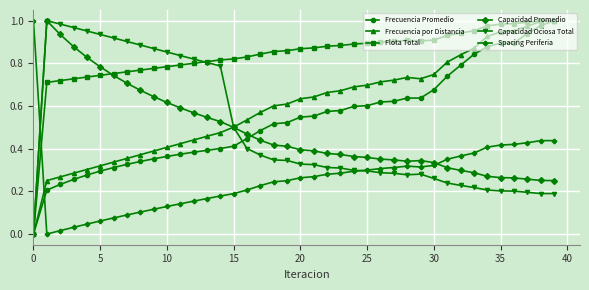

After their last crossing, which series has the higher values: Capacidad Promedio or Spacing Periferia?

Spacing Periferia